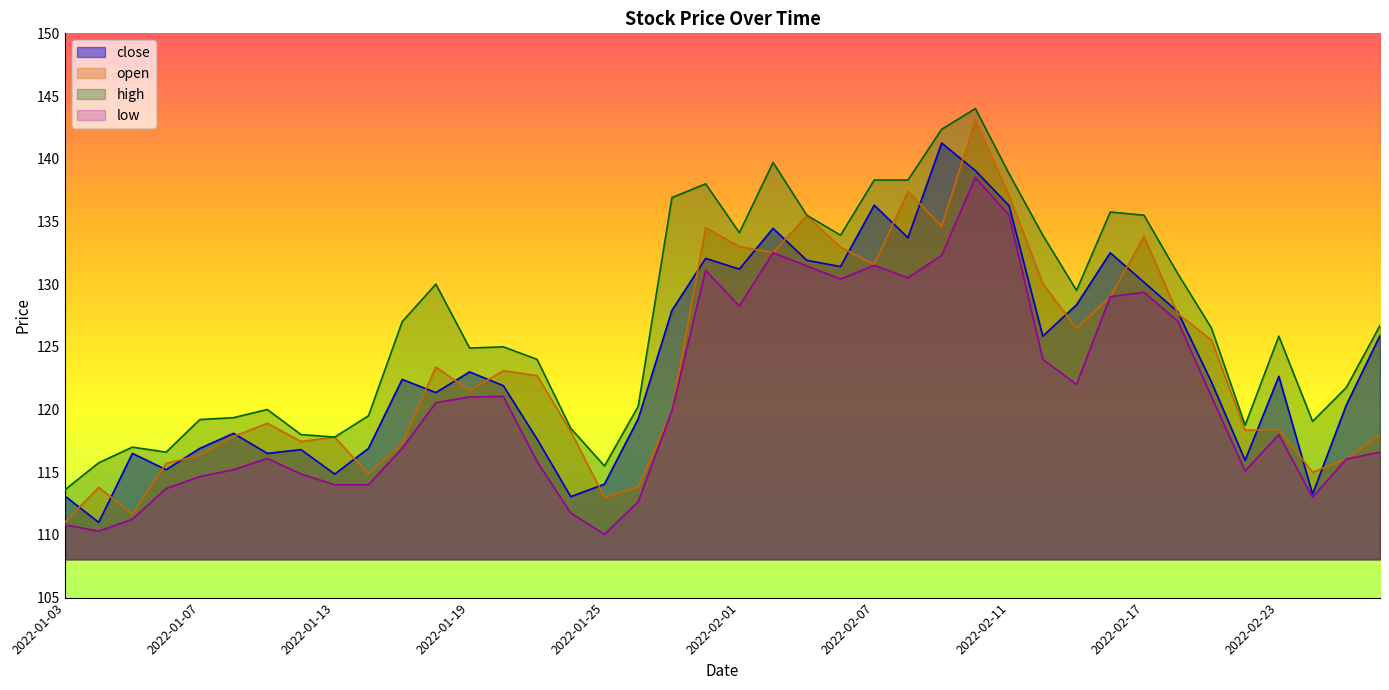

True or false: close has a value of 180.2 at 2022-02-02.

False